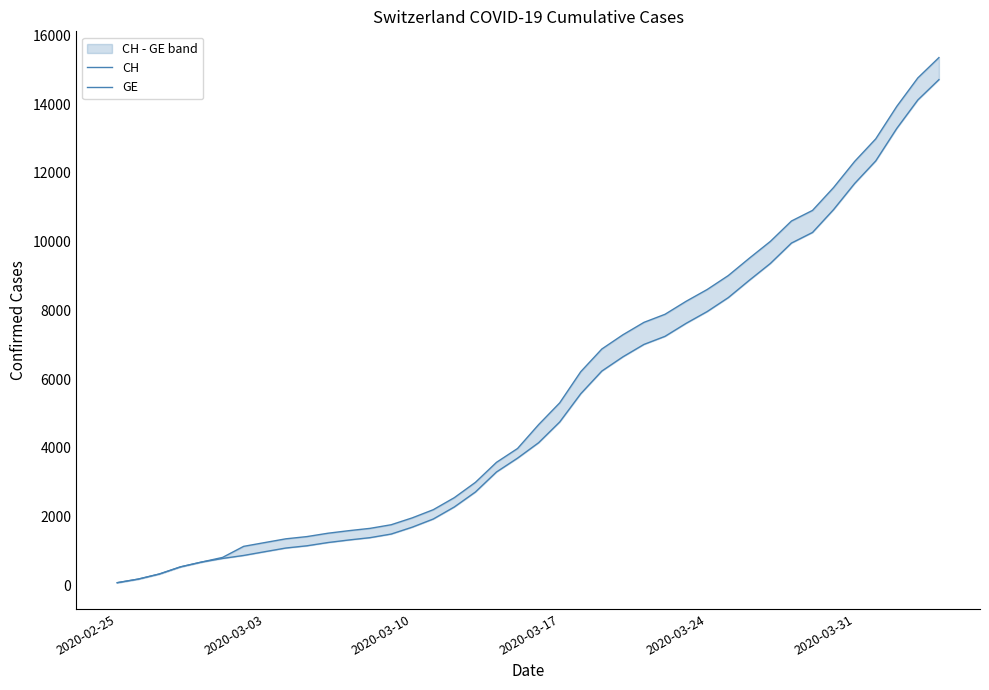

At 2020-03-03, list the series in order from smallest to largest.

GE, CH